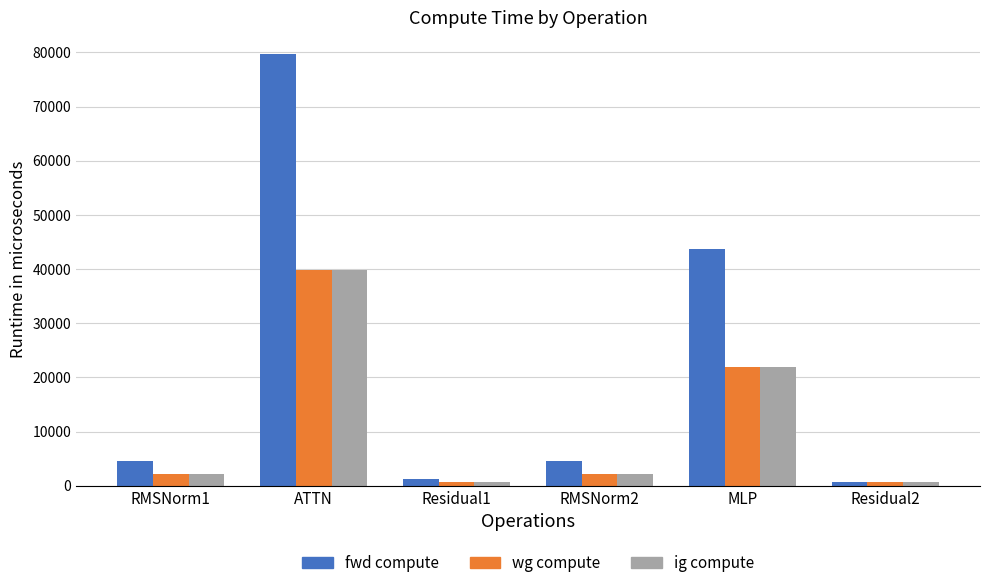

What is the difference between the maximum and second lowest values in the fwd compute series?

78524.1